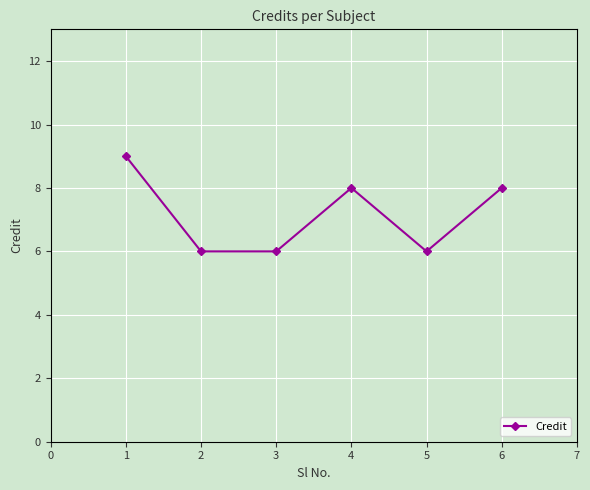

Approximately how many times larger is the value at 4 compared to 5?

1.3